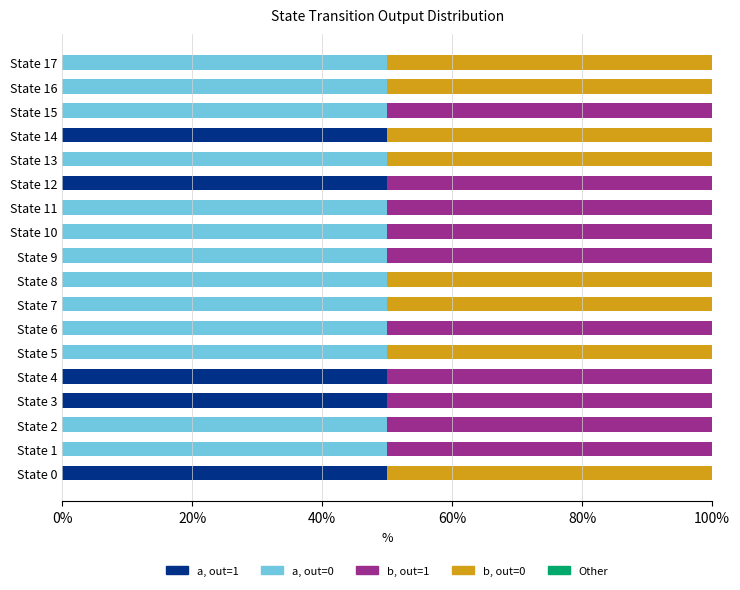

What is the total value across all series at State 15?

100